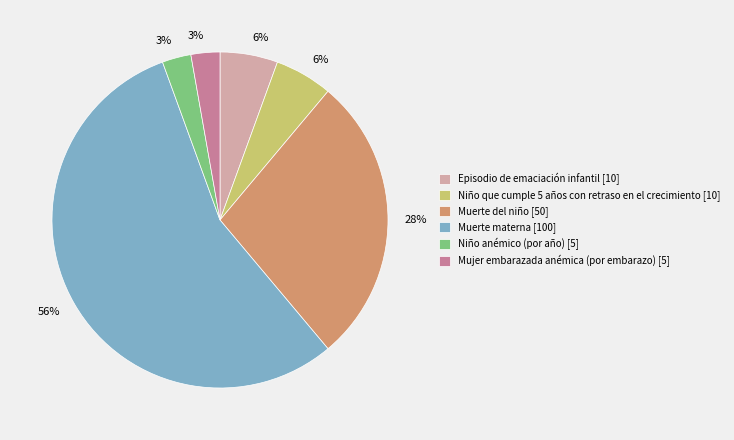

Combined, do Episodio de emaciación infantil [10] and Niño anémico (por año) [5] account for over 50%?

No